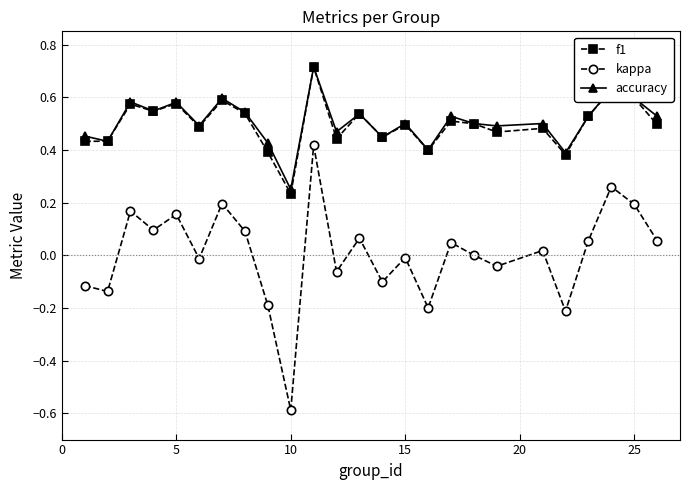

At how many categories does at least one series exceed 0?

25